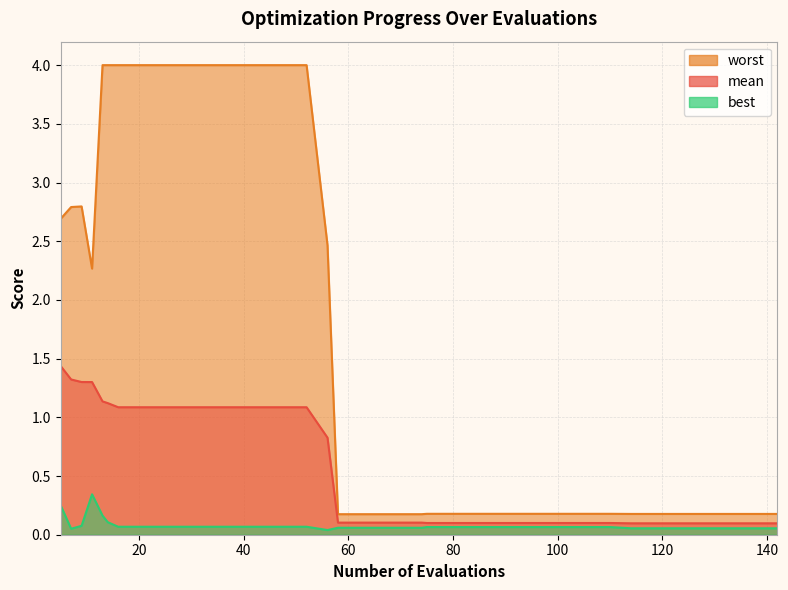

Reading left to right, what are all the values shown in this chart?

mean: 1.4	1.3	1.3	1.3	1.1	1.1	1.1	1.1	1.1	1.1	1.1	1.1	1.1	1.1	1.1	1.1	0.8	0.1	0.1	0.1	0.1	0.1	0.1	0.1	0.1	0.1	0.1	0.1	0.1	0.1	0.1	0.1	0.1	0.1	0.1	0.1	0.1	0.1	0.1	0.1
best: 0.2	0.1	0.1	0.3	0.2	0.1	0.1	0.1	0.1	0.1	0.1	0.1	0.1	0.1	0.1	0.1	0.0	0.1	0.1	0.1	0.1	0.1	0.1	0.1	0.1	0.1	0.1	0.1	0.1	0.1	0.1	0.1	0.1	0.1	0.1	0.1	0.1	0.1	0.1	0.1
worst: 2.7	2.8	2.8	2.3	4.0	4.0	4.0	4.0	4.0	4.0	4.0	4.0	4.0	4.0	4.0	4.0	2.5	0.2	0.2	0.2	0.2	0.2	0.2	0.2	0.2	0.2	0.2	0.2	0.2	0.2	0.2	0.2	0.2	0.2	0.2	0.2	0.2	0.2	0.2	0.2